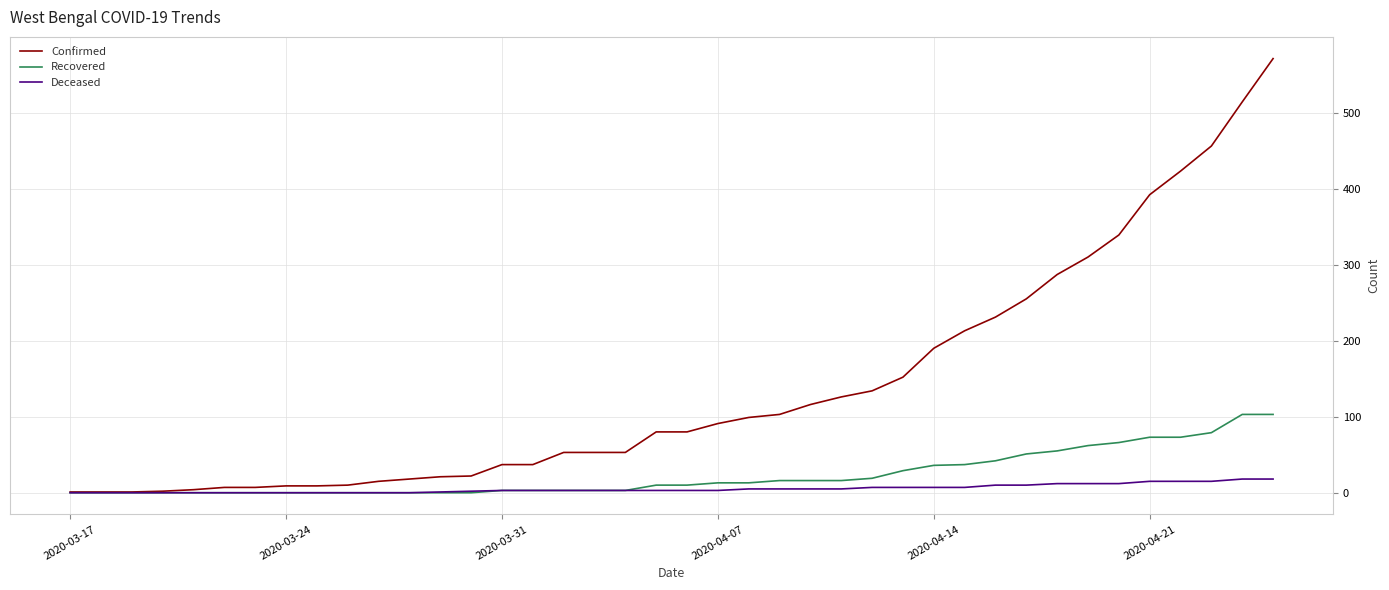

List the series in order of their peak value, highest first.

Confirmed, Recovered, Deceased